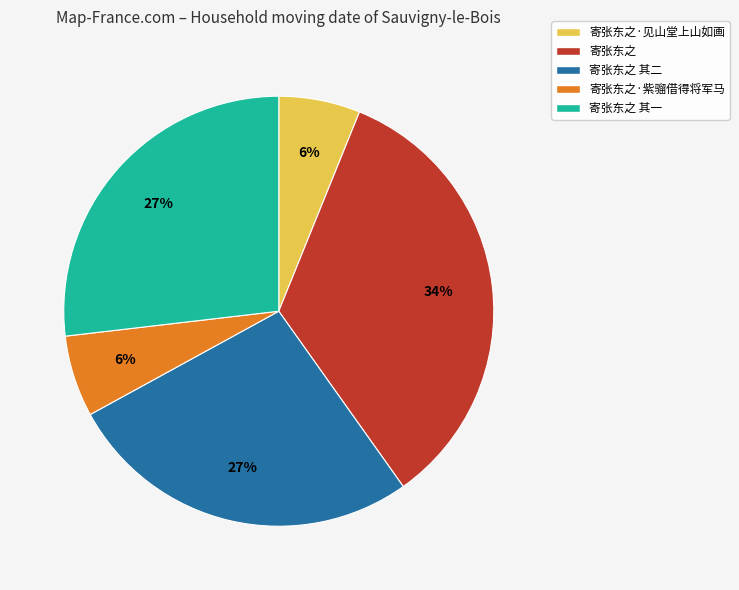

Do 寄张东之·见山堂上山如画 and 寄张东之 其一 together represent more than half of the pie?

No